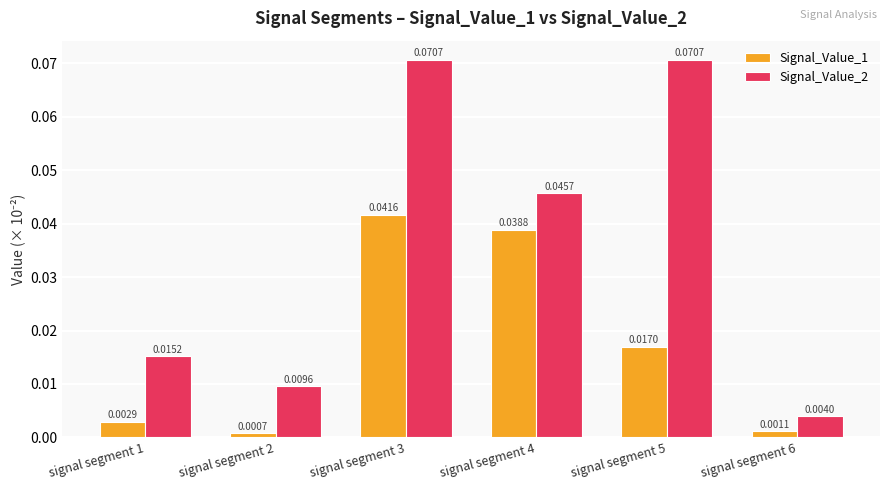

What is the sum of all Signal_Value_2 values?

0.2